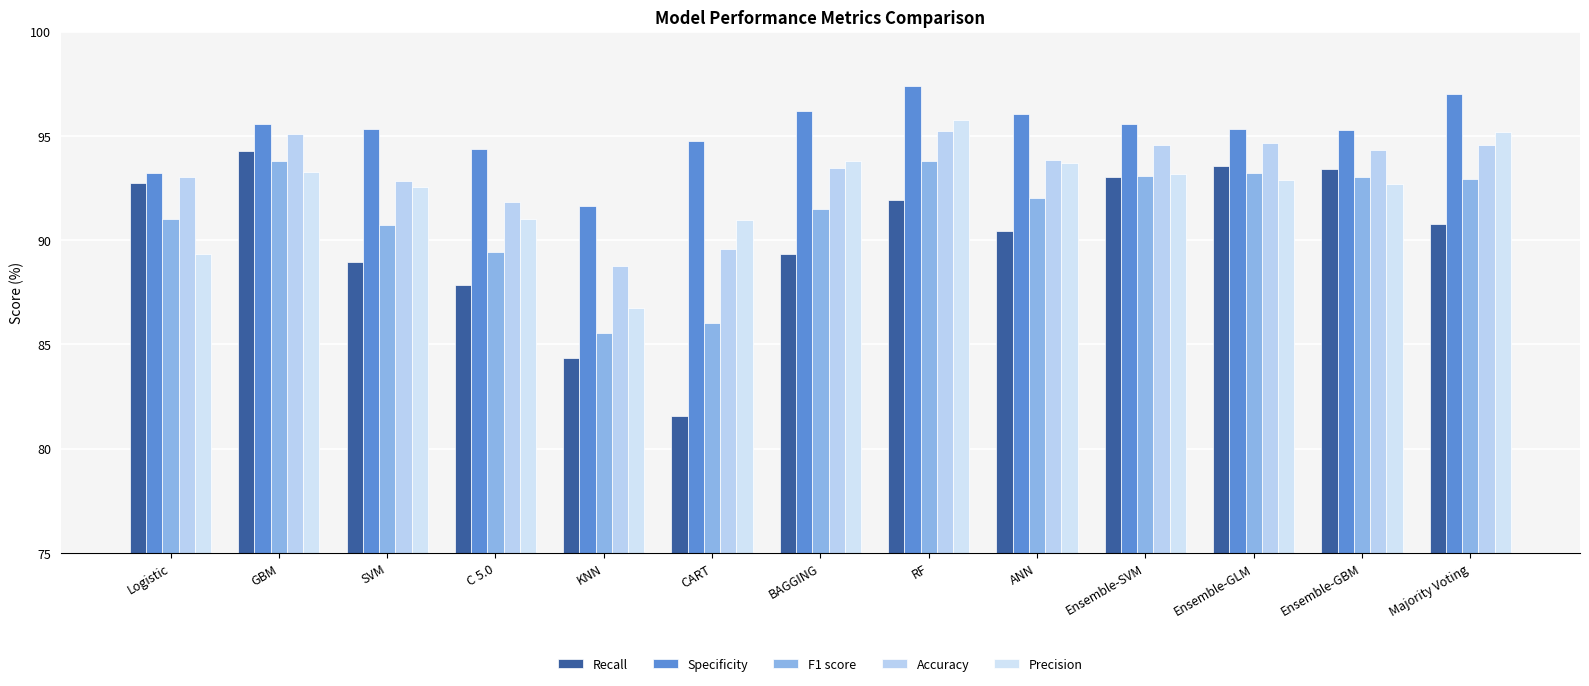

What is the difference between the second highest and minimum values in the Specificity series?

5.4